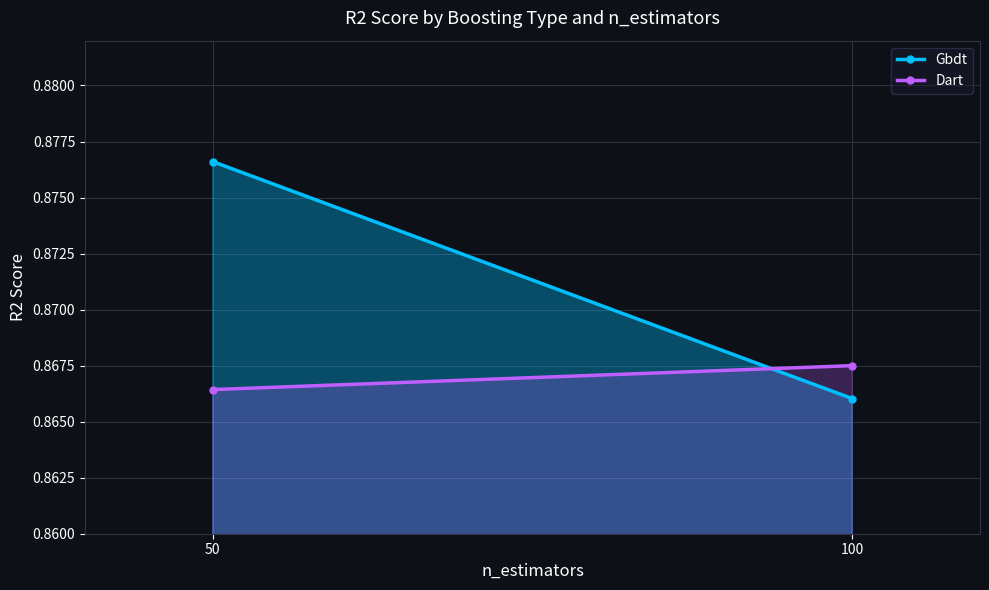

What is the sum of the Dart values at 100 and 50?

1.7